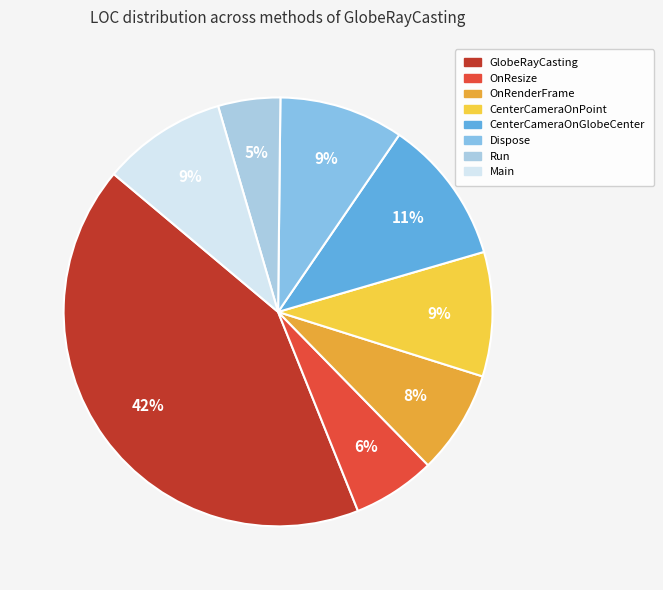

Rank the categories by value from highest to lowest.

GlobeRayCasting, CenterCameraOnGlobeCenter, CenterCameraOnPoint, Dispose, Main, OnRenderFrame, OnResize, Run